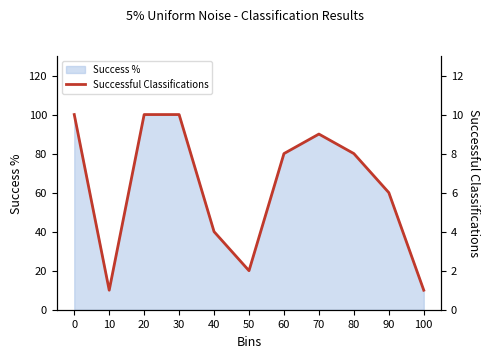

Reading left to right, list all the values displayed in this chart.

0=10	10=1	20=10	30=10	40=4	50=2	60=8	70=9	80=8	90=6	100=1